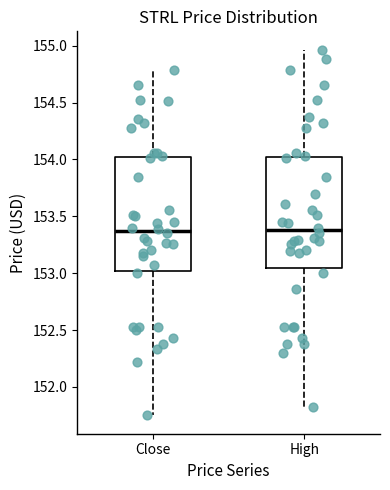

Where is the upper edge of the box for Close on the y-axis? The values are not printed on the chart, so give them approximately, as read against the axis.

154.00